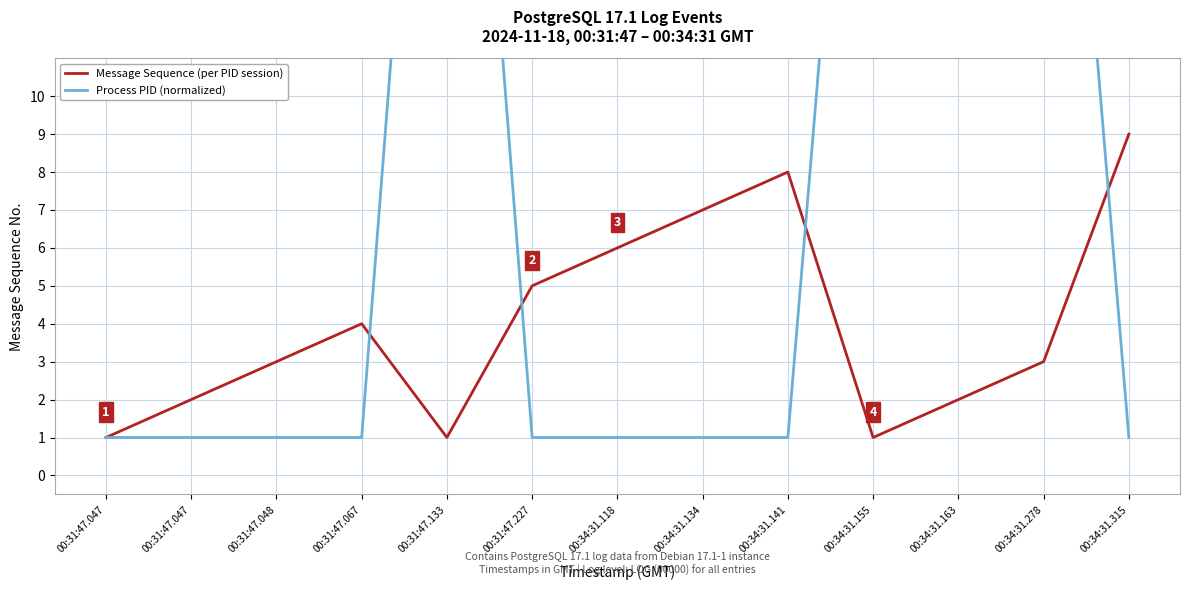

The Message Sequence (per PID session) series shows 9 at 00:34:31.315. True or false?

True